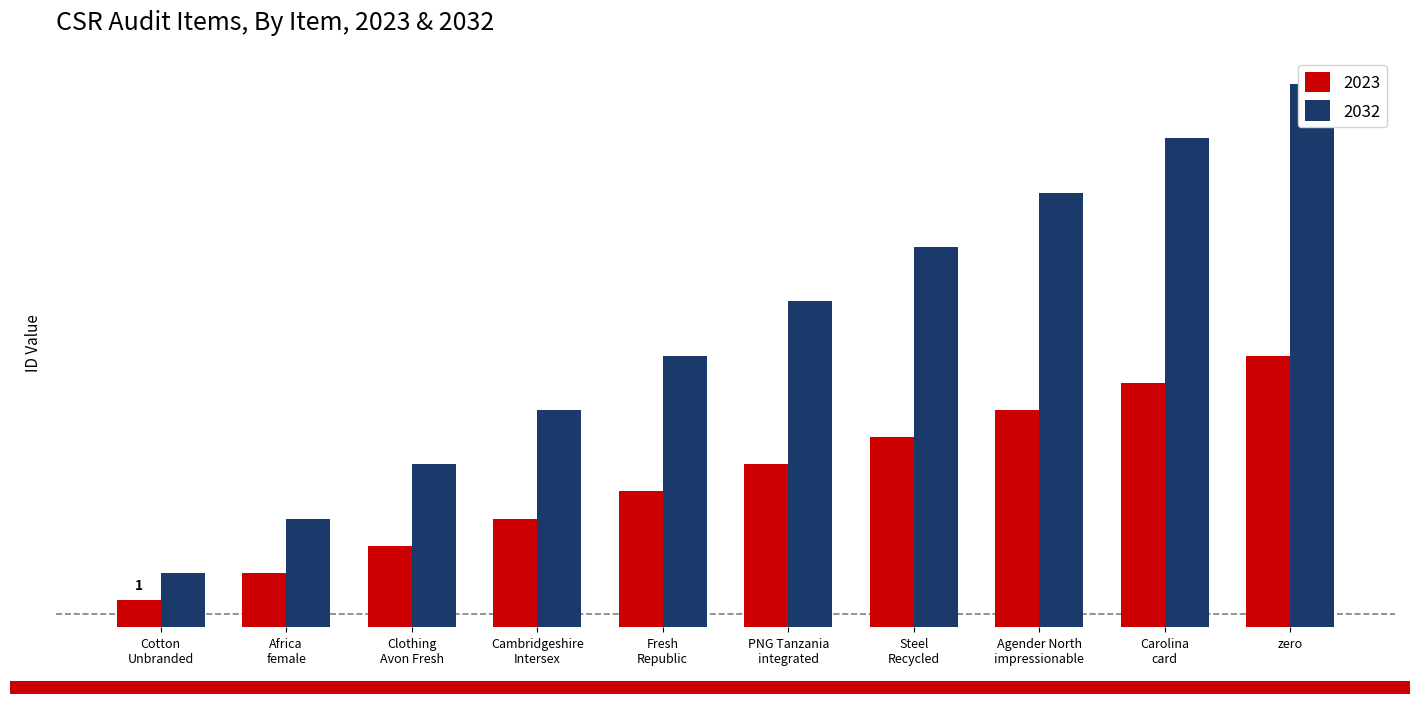

At which label is 2023 closest to 5?

Fresh
Republic